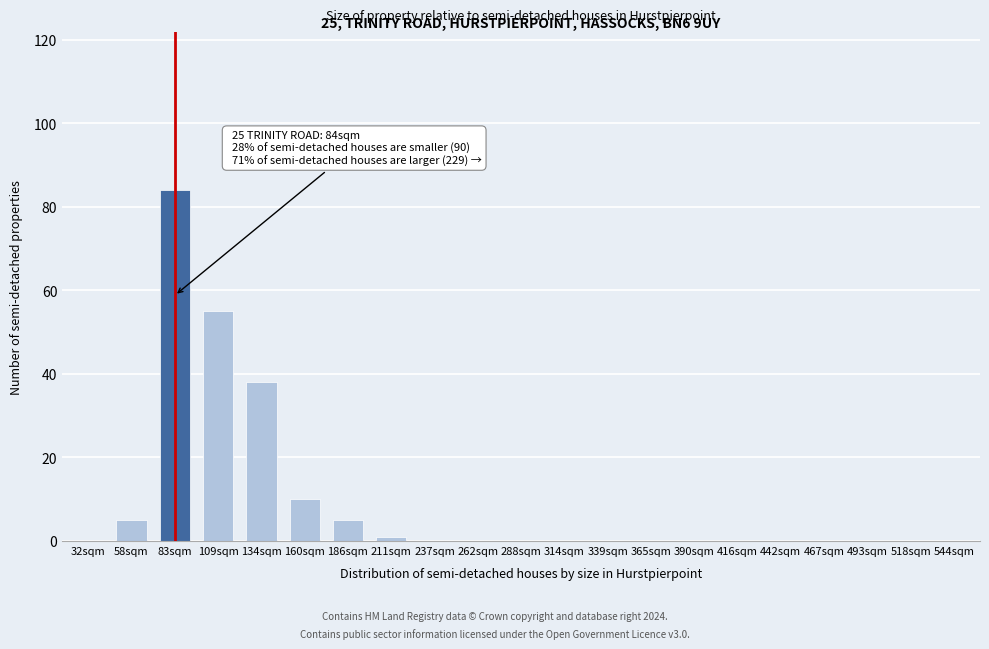

Reading left to right, list all the values displayed in this chart.

32sqm=0	58sqm=5	83sqm=84	109sqm=55	134sqm=38	160sqm=10	186sqm=5	211sqm=1	237sqm=0	262sqm=0	288sqm=0	314sqm=0	339sqm=0	365sqm=0	390sqm=0	416sqm=0	442sqm=0	467sqm=0	493sqm=0	518sqm=0	544sqm=0